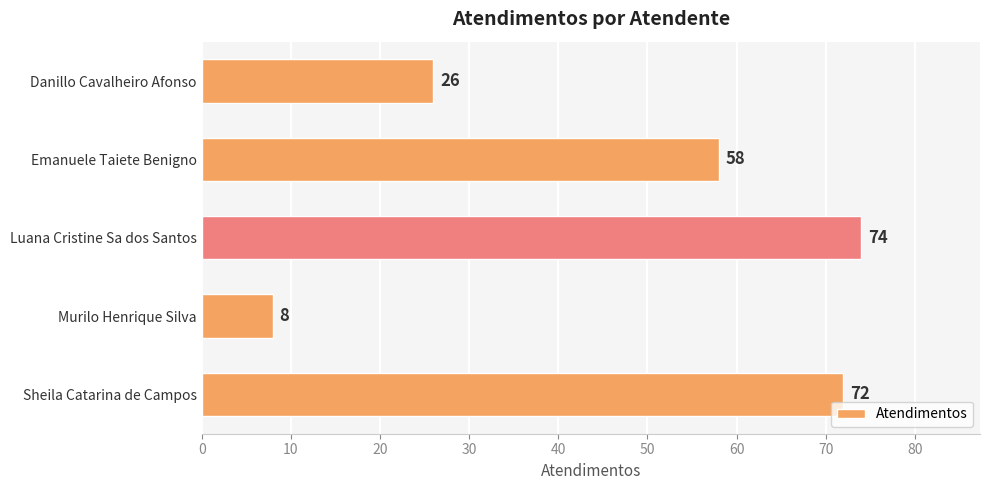

What is the change in value from Danillo Cavalheiro Afonso to Sheila Catarina de Campos?

+46